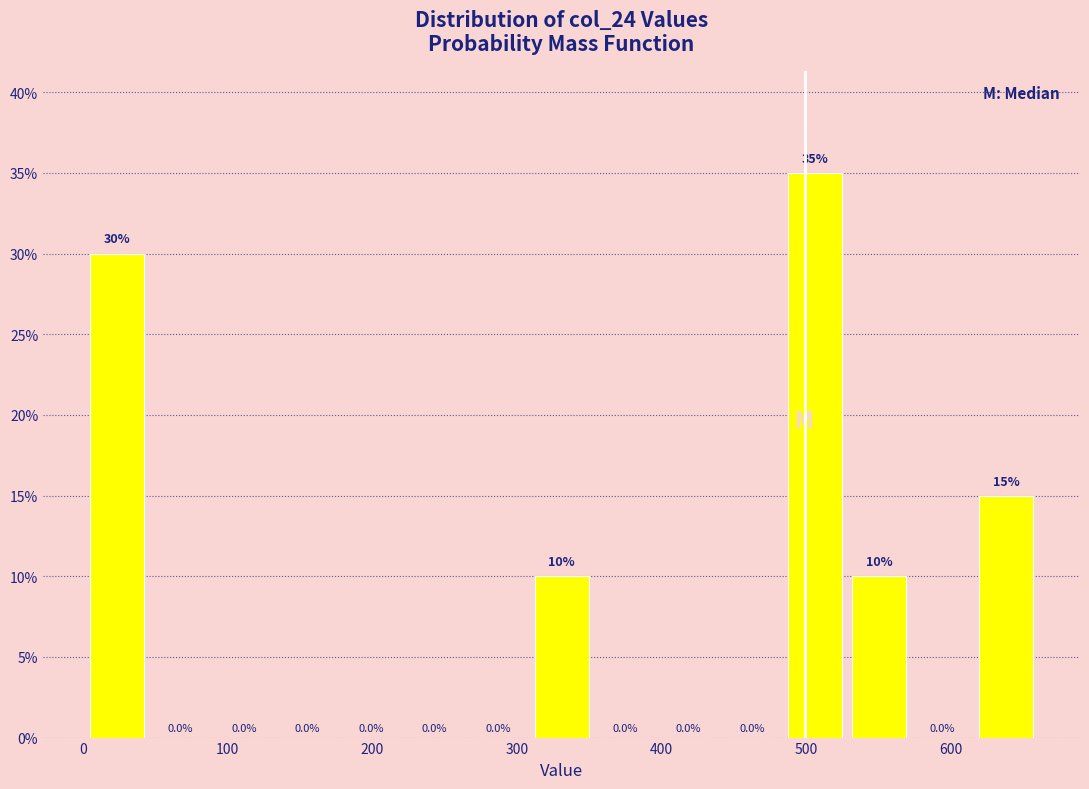

Reading left to right, transcribe this chart: for each bar, give the range it covers on the x-axis and its height. The bar edges are not printed on the chart, so give them approximately, as read against the axis.

0 to 50: 30.0
50 to 90: 0.0
90 to 130: 0.0
130 to 180: 0.0
180 to 220: 0.0
220 to 270: 0.0
270 to 310: 0.0
310 to 350: 10.0
350 to 400: 0.0
400 to 440: 0.0
440 to 480: 0.0
480 to 530: 35.0
530 to 570: 10.0
570 to 620: 0.0
620 to 660: 15.0